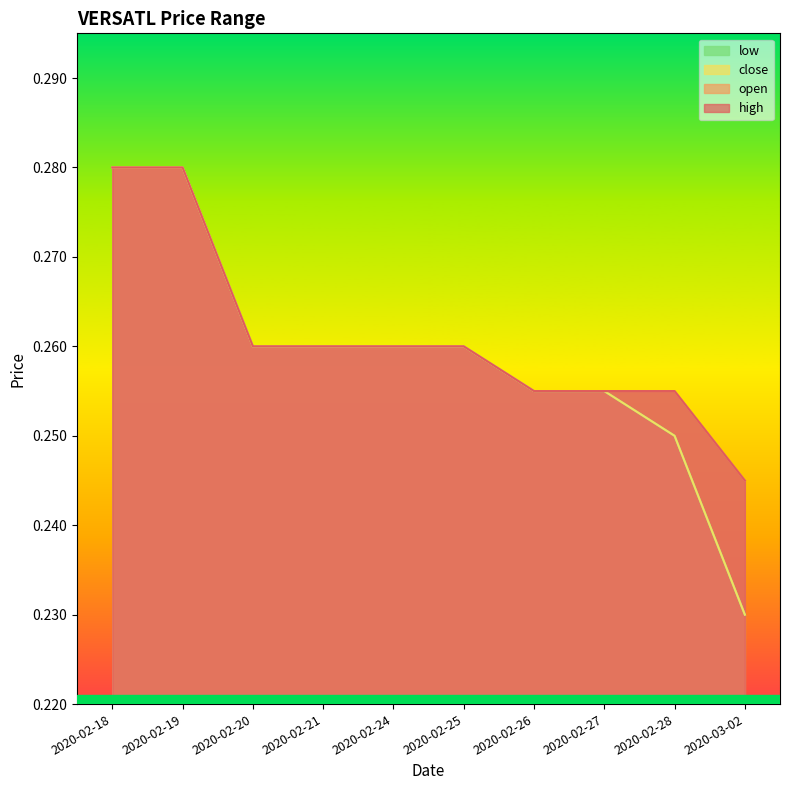

What is the value of the open point at the 9th from the left?

0.3